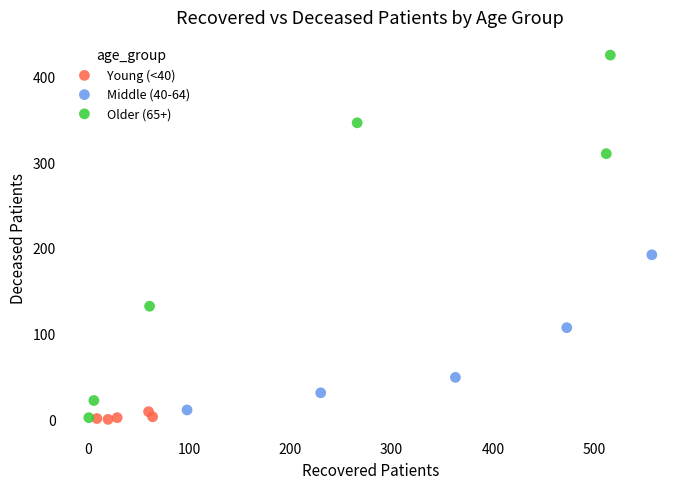

What are all the series names shown in the legend?

Young (<40), Middle (40-64), Older (65+)